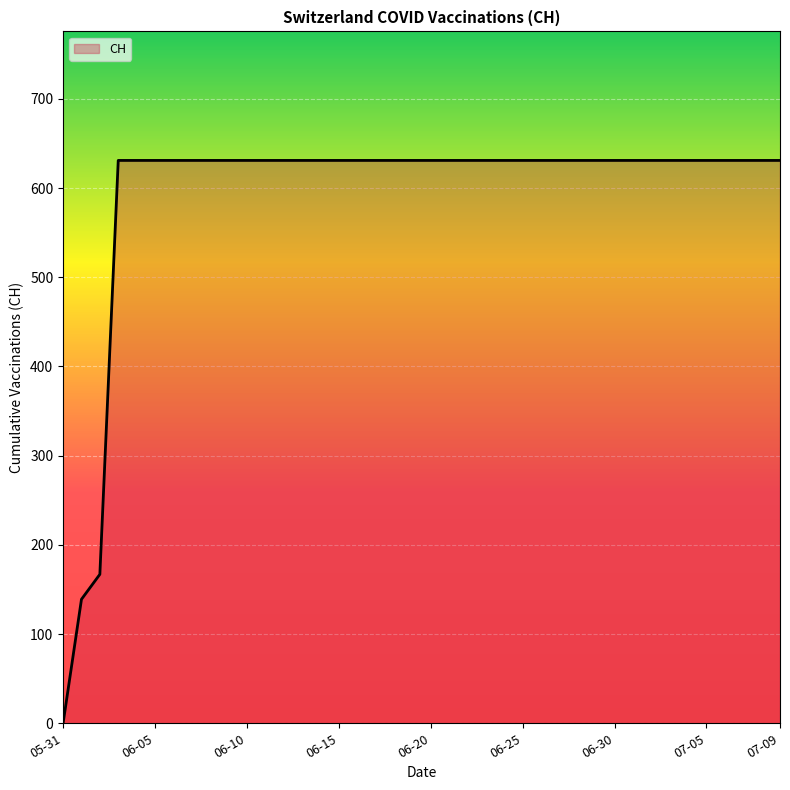

What is the maximum value shown in the chart?

631